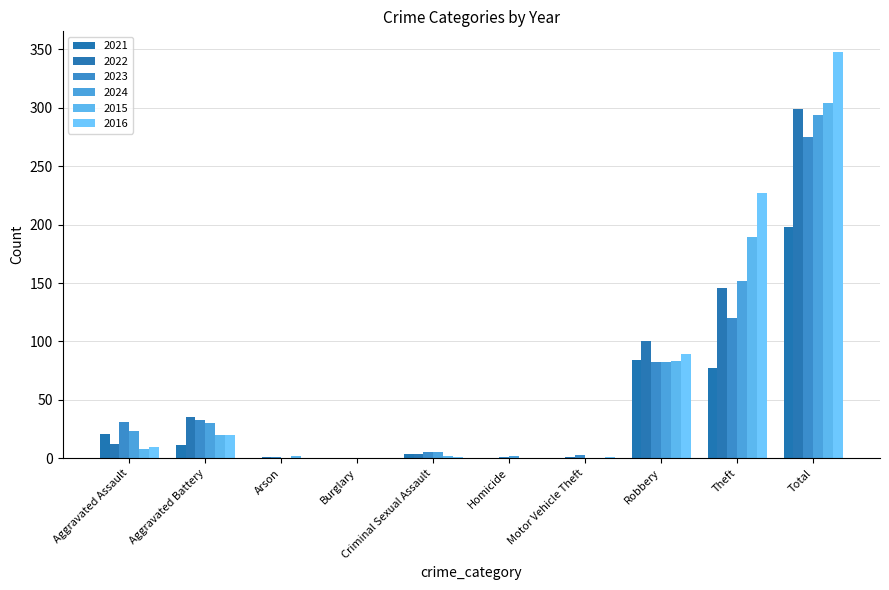

At which label does 2016 first exceed 10?

Aggravated Battery